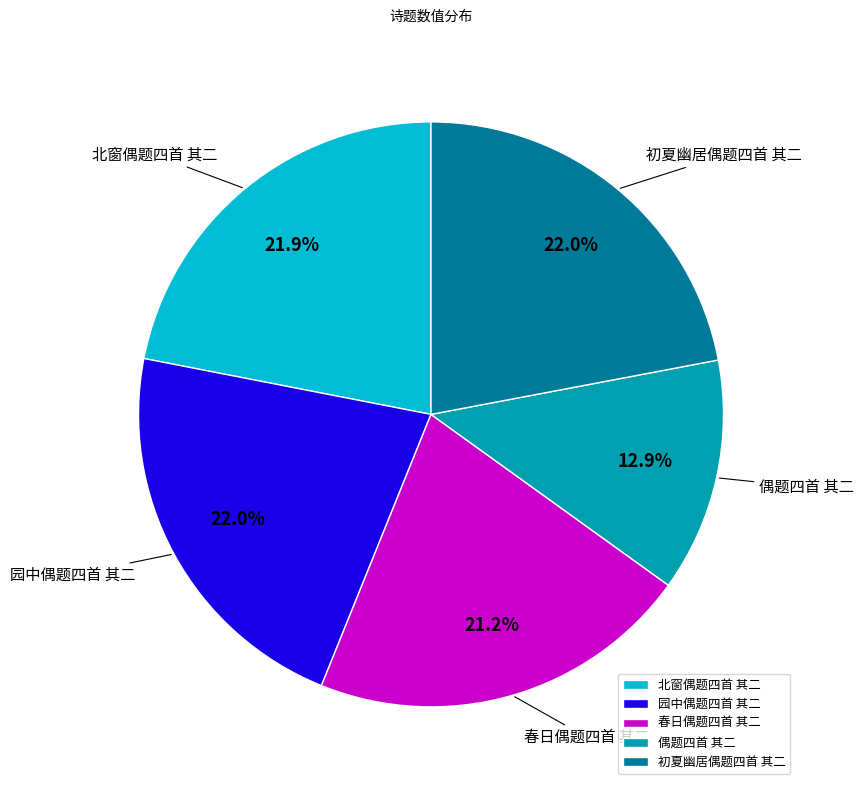

To the nearest percent, what percentage of the pie is 春日偶题四首 其二?

21%